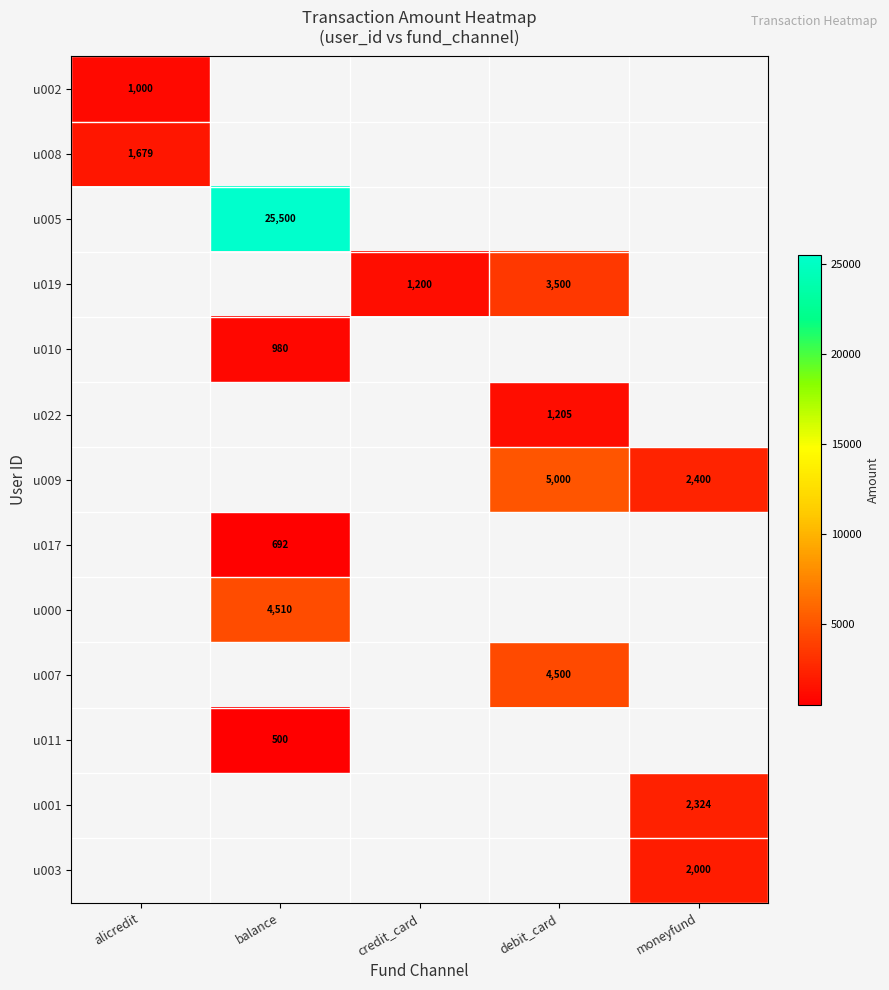

The u022 series shows 1205 at debit_card. True or false?

True